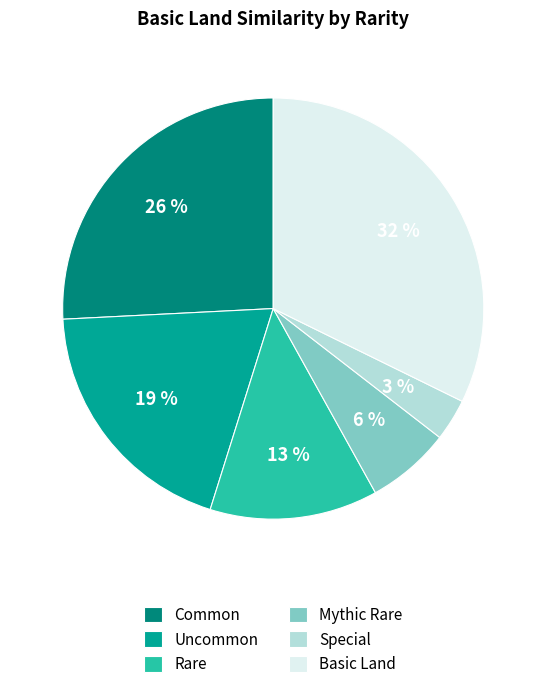

Is there any slice that represents more than half of the pie?

No